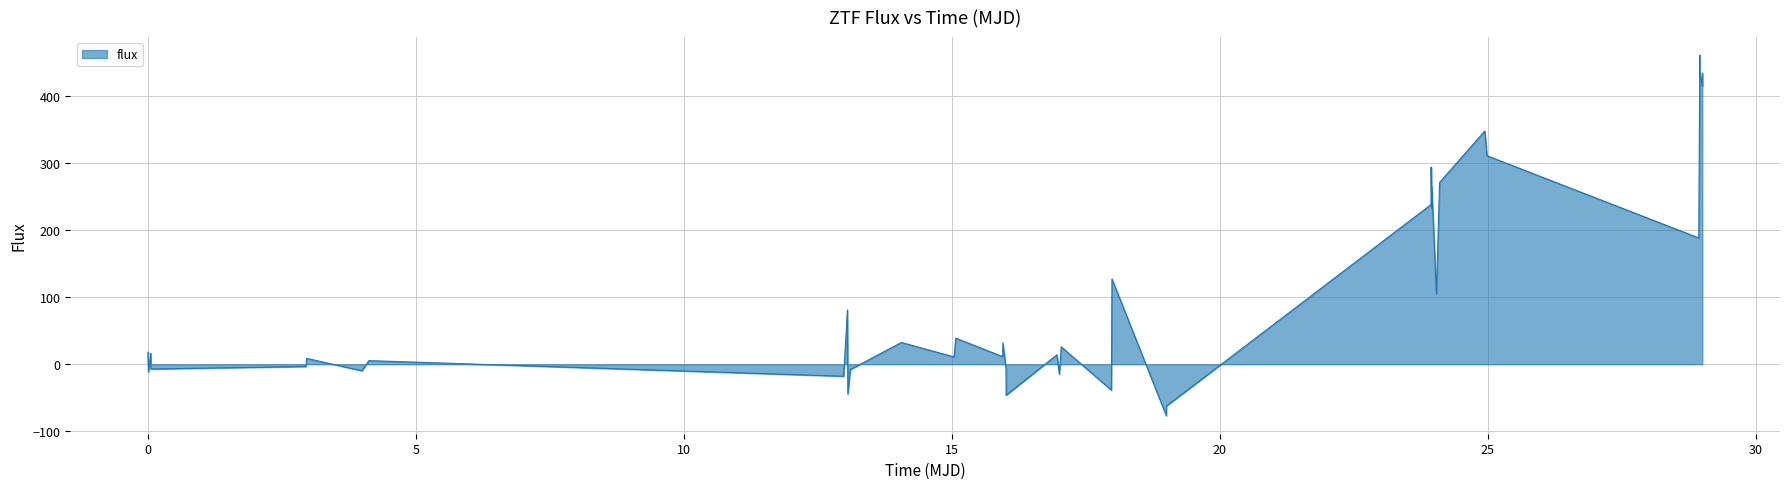

What is the minimum value shown in the chart?

-76.8